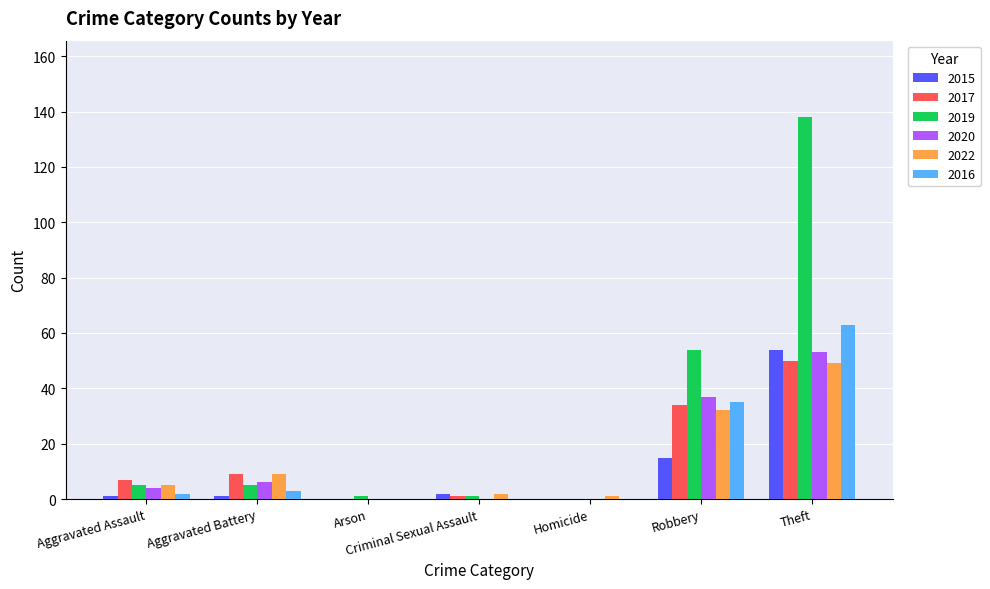

Count the number of data series in this chart.

6